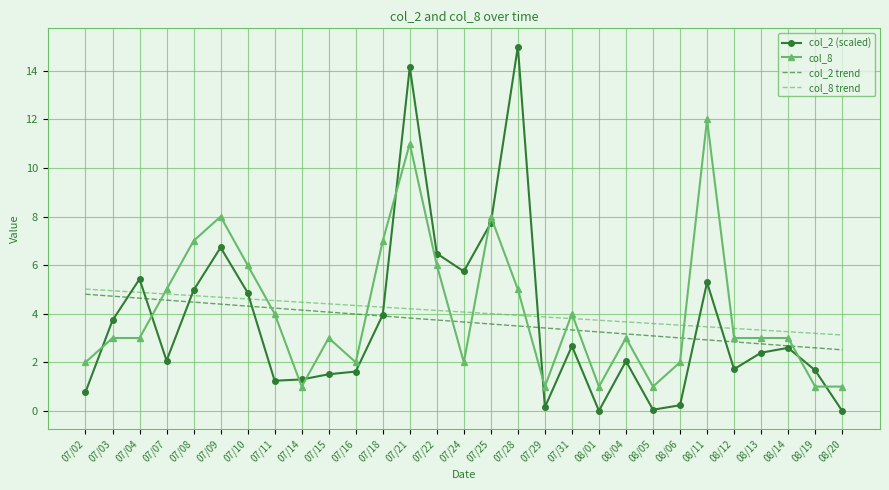

At 07/04, list the series in order from smallest to largest.

col_8, col_2 trend, col_8 trend, col_2 (scaled)